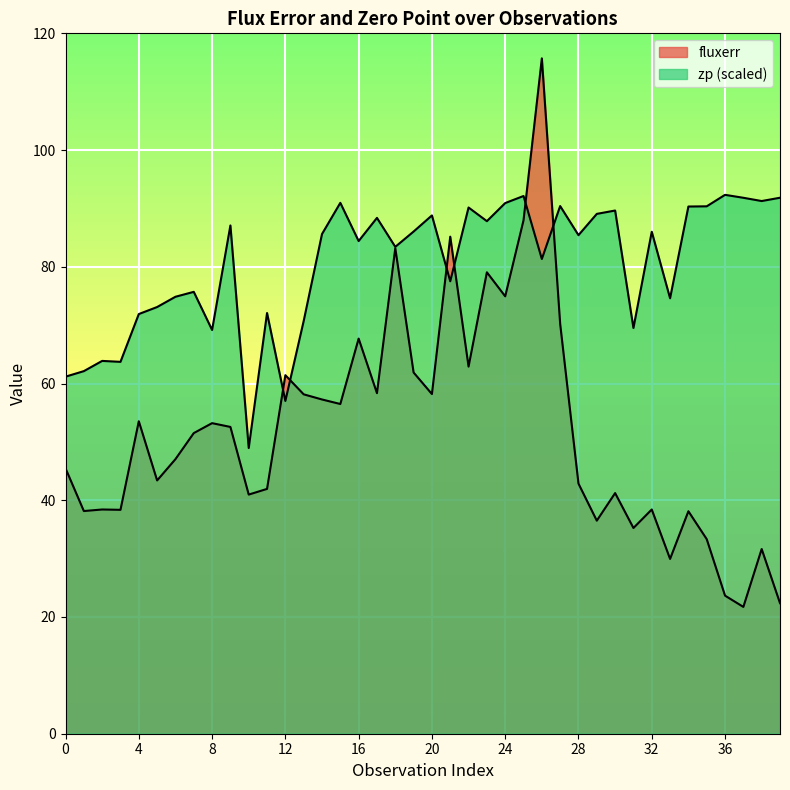

In fluxerr, how many points are higher than both neighbors (excluding endpoints)?

13